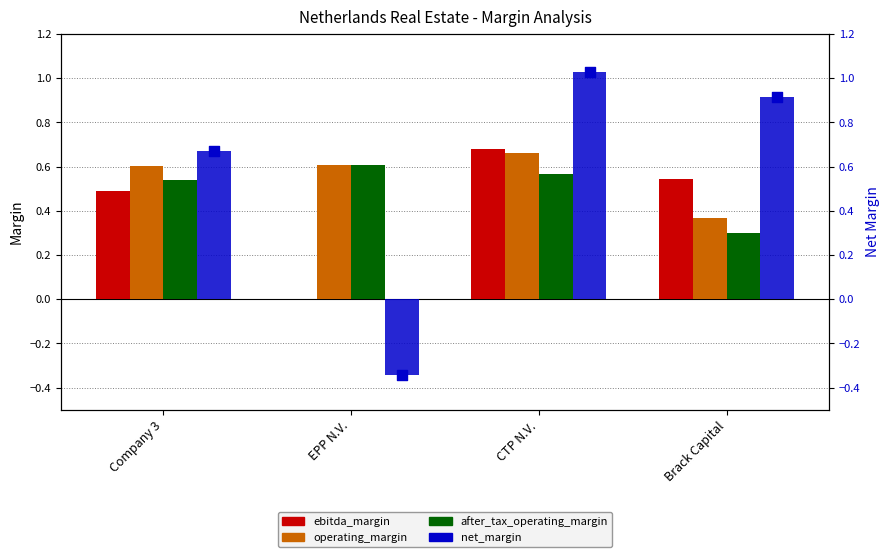

What is the total value across all series at EPP N.V.?

0.9